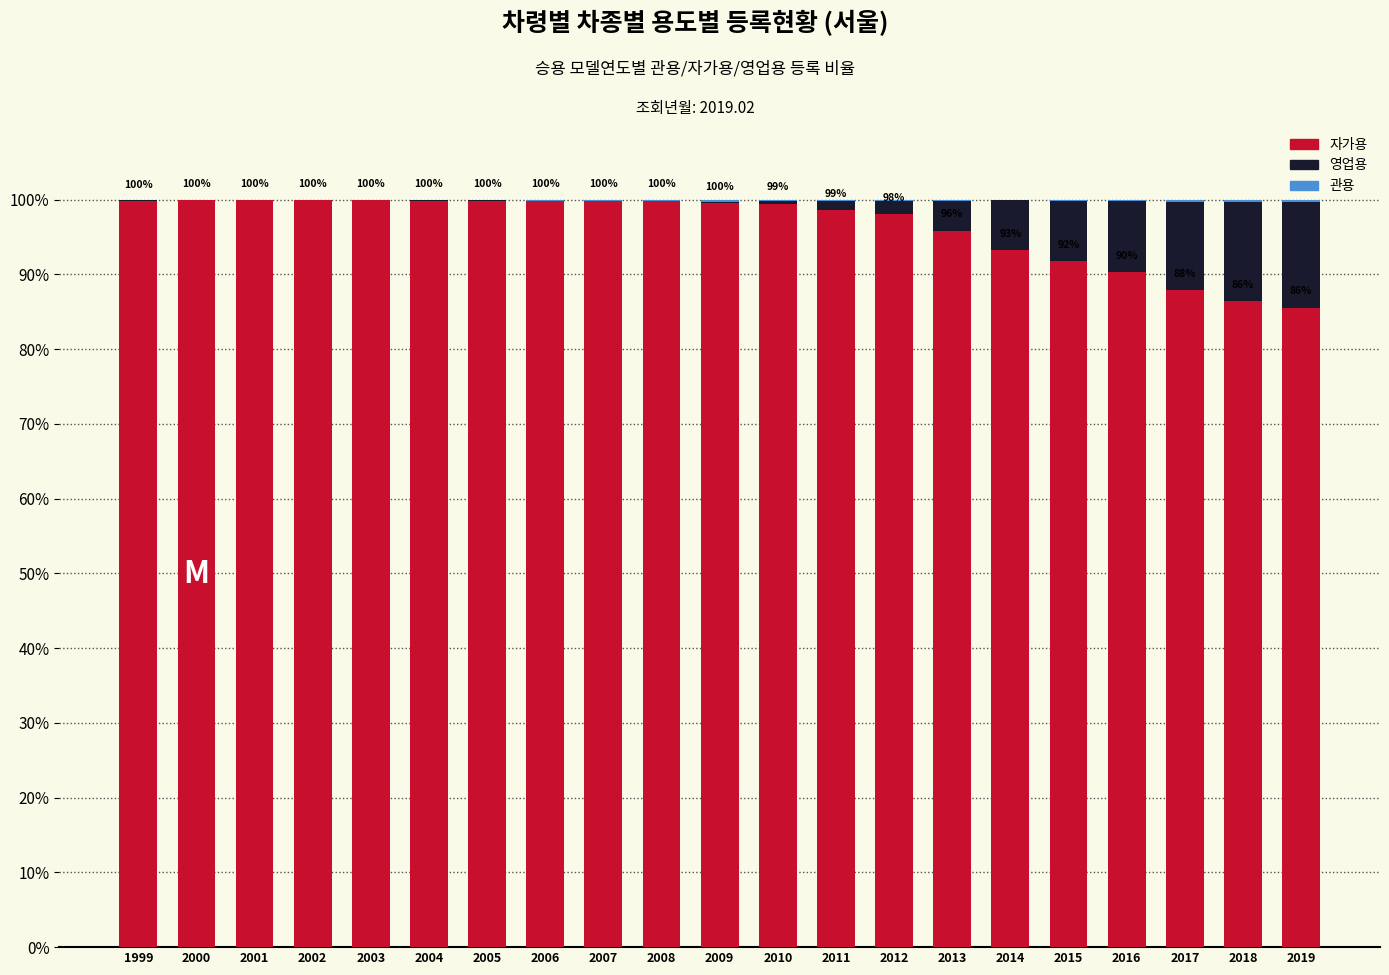

What is the approximate value of 자가용 at 2001?

99.9